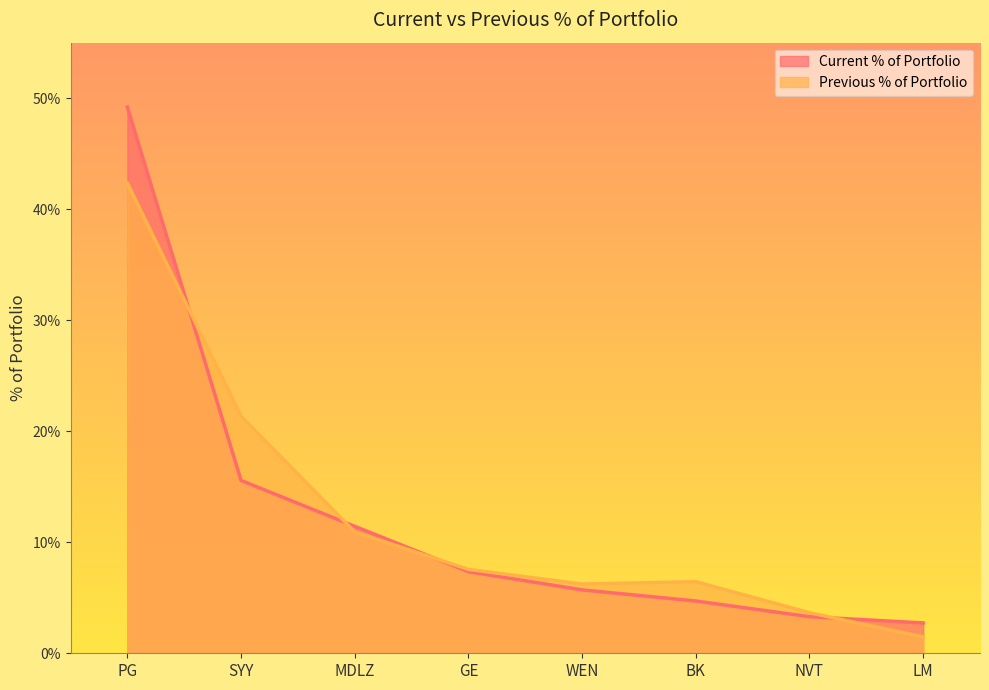

Which series has the largest total across all categories?

Current % of Portfolio